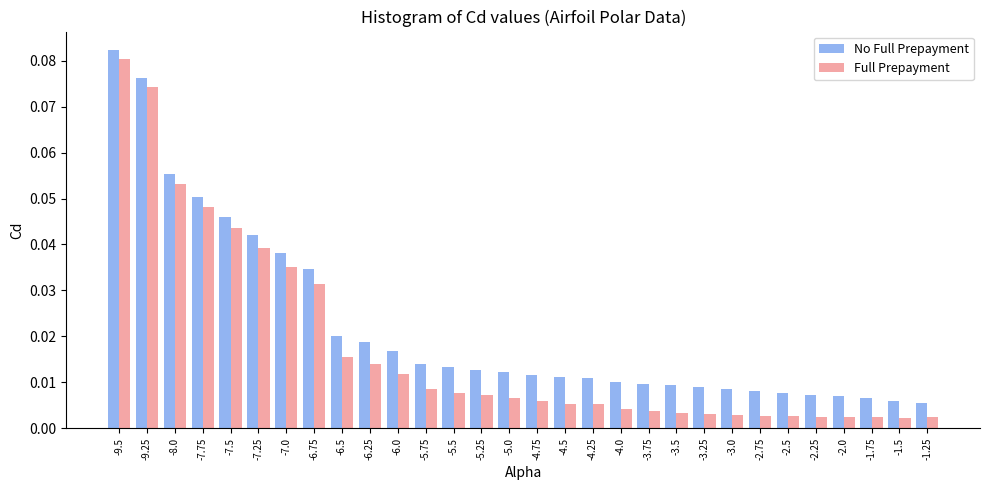

At how many categories does at least one series exceed 0?

30